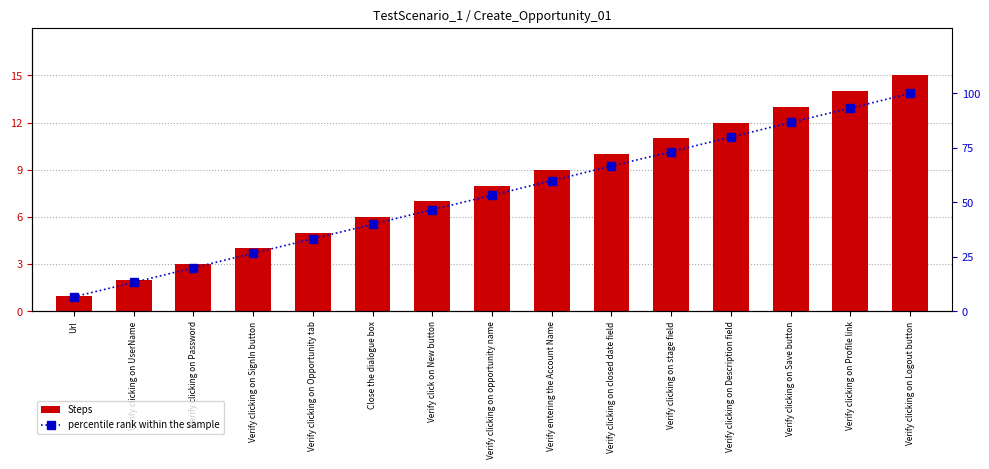

What position from the right is Verify clicking on Profile link?

2